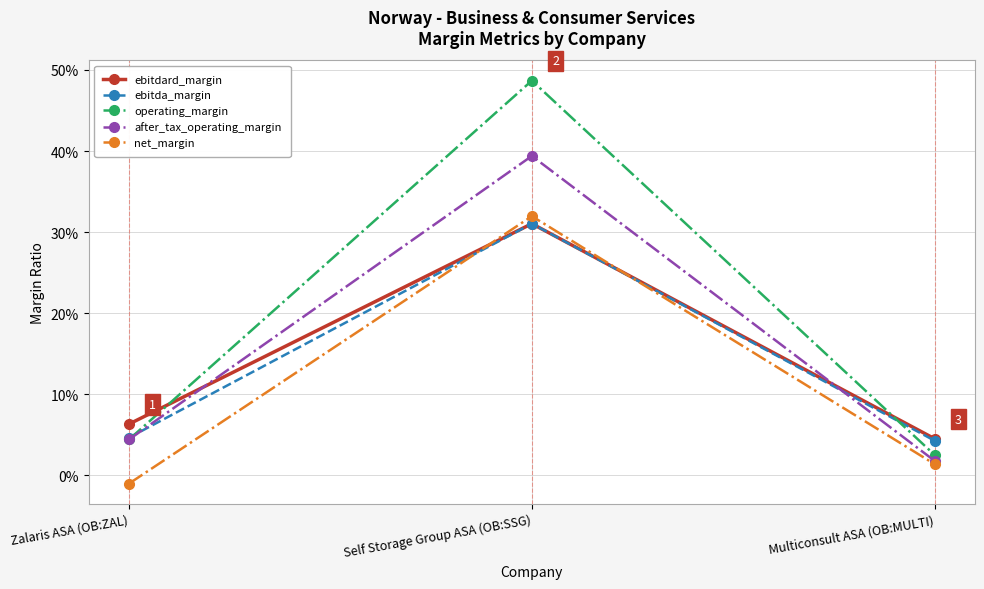

At which label is net_margin closest to 0?

Zalaris ASA (OB:ZAL)